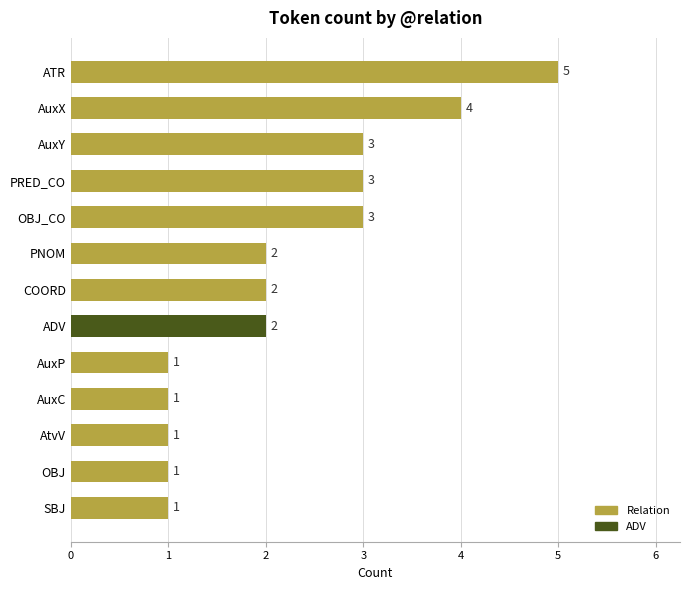

Does the chart contain any negative values?

No